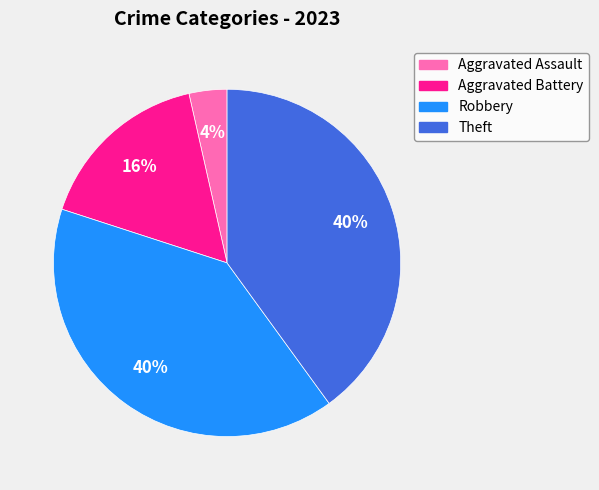

Is it true that Theft is 47% of the pie?

False